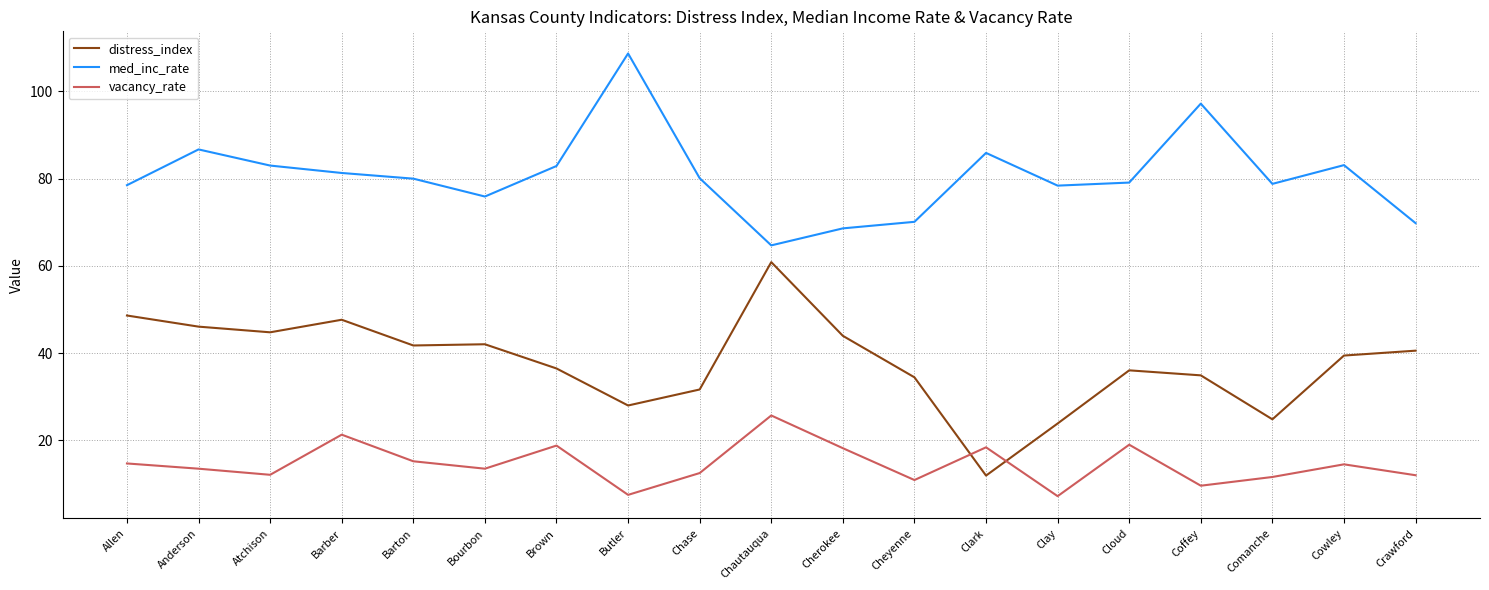

Where is the first local maximum for med_inc_rate?

Anderson